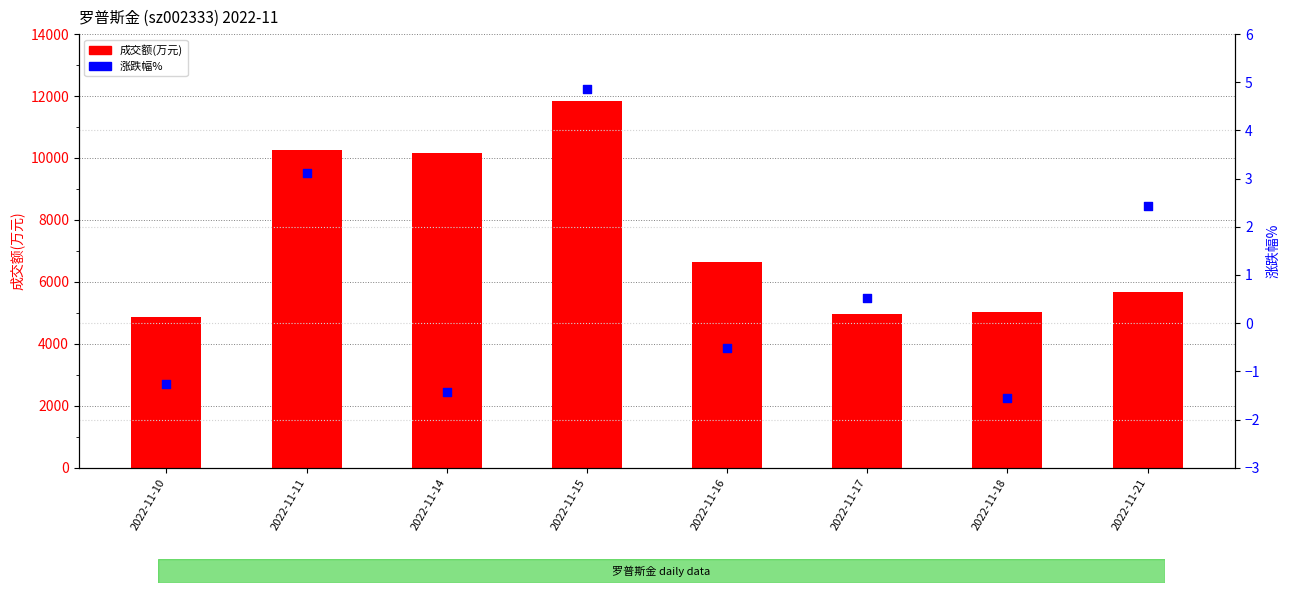

At which category is the sum across all series the highest?

2022-11-15